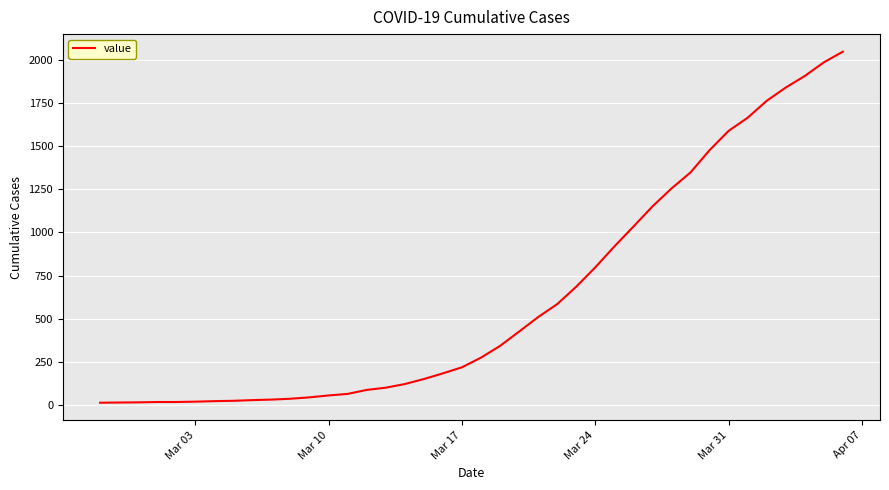

How many values are below 274?

20